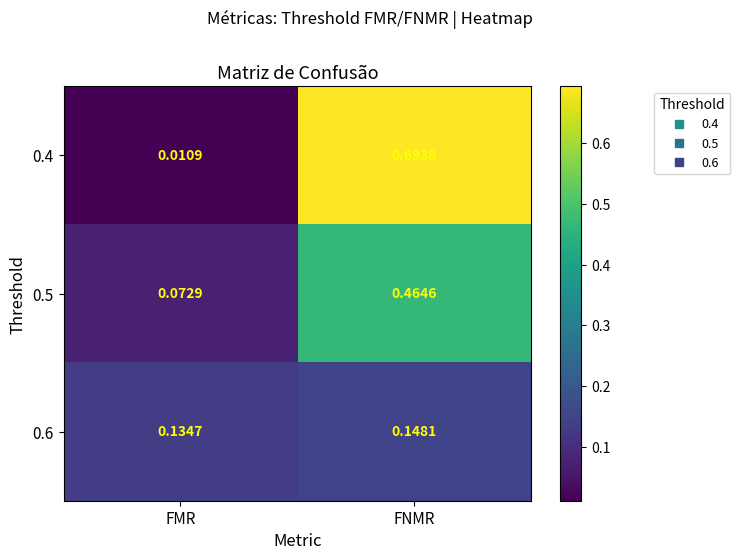

What is the total value across all series at FMR?

0.2